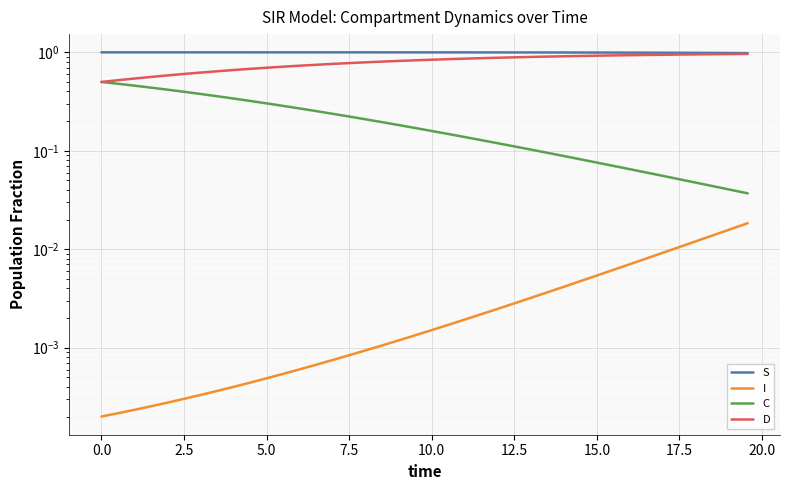

Does the chart display data point markers on the line(s)?

No